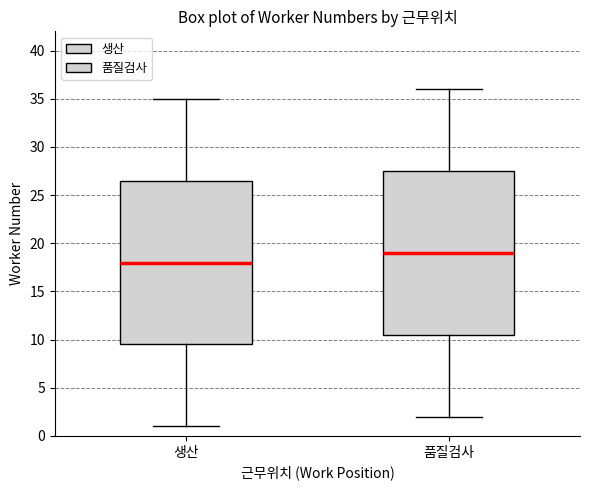

Reading left to right, transcribe this box plot: for each box, give where its median line is, the range the box spans, and where its two whiskers end, as read against the y-axis. The values are not printed on the chart, so give them approximately, as read against the axis.

생산: median 18.0, box 9.5 to 26.5, whiskers 1.0 to 35.0
품질검사: median 19.0, box 10.5 to 27.5, whiskers 2.0 to 36.0